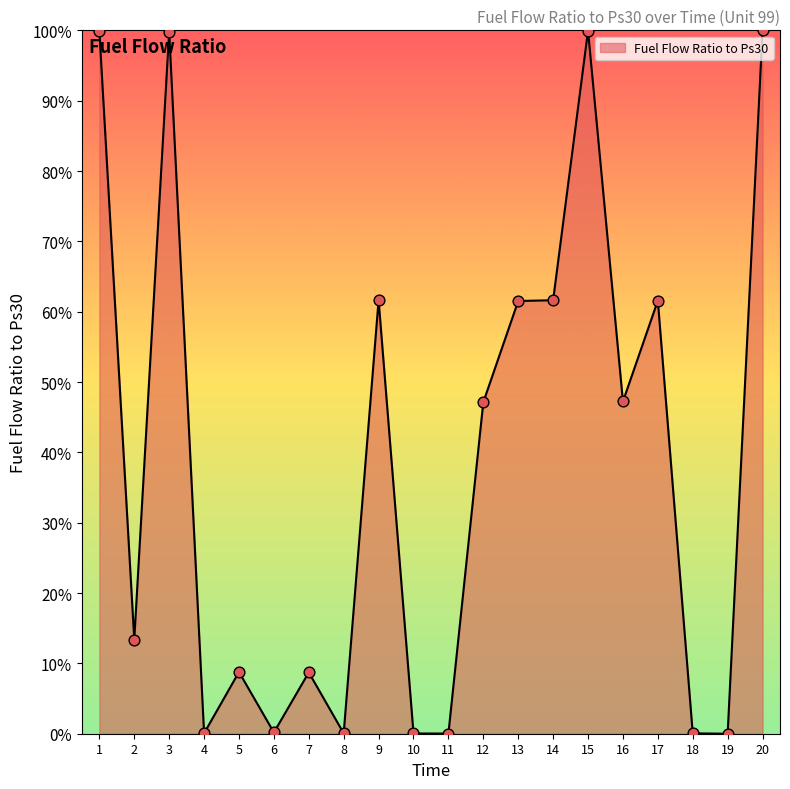

Approximately how many times larger is the value at 9 compared to 17?

1.0